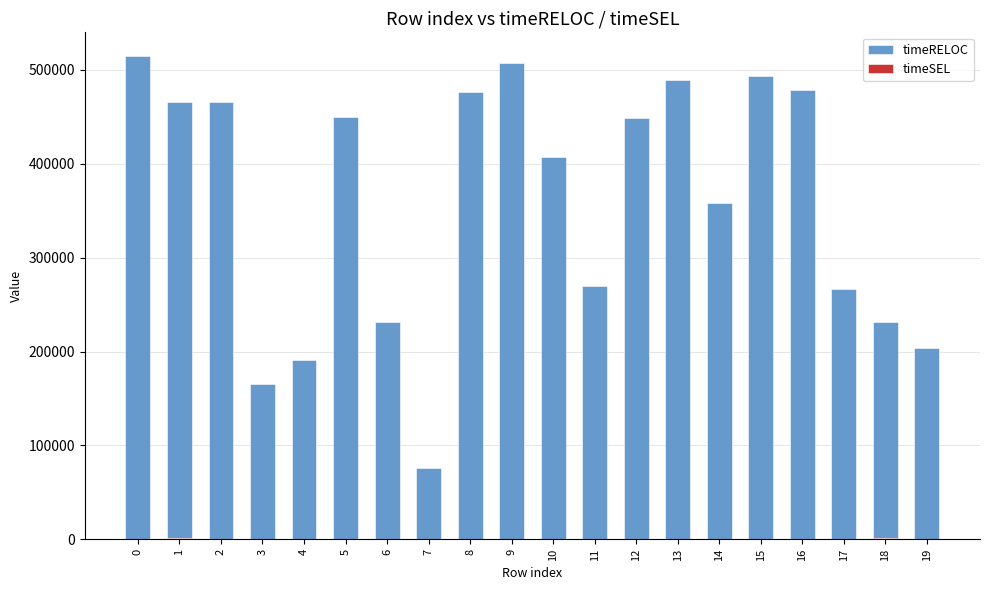

Are the bars grouped side by side (vs. stacked)?

No